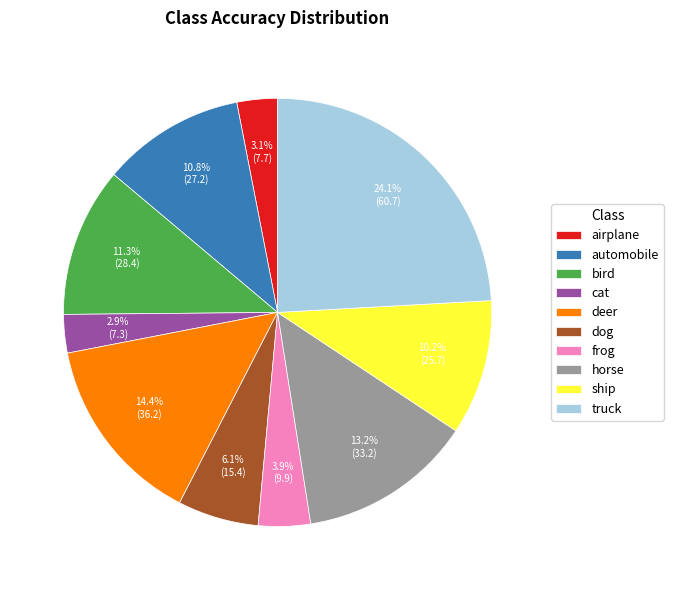

Does any single category account for the majority?

No